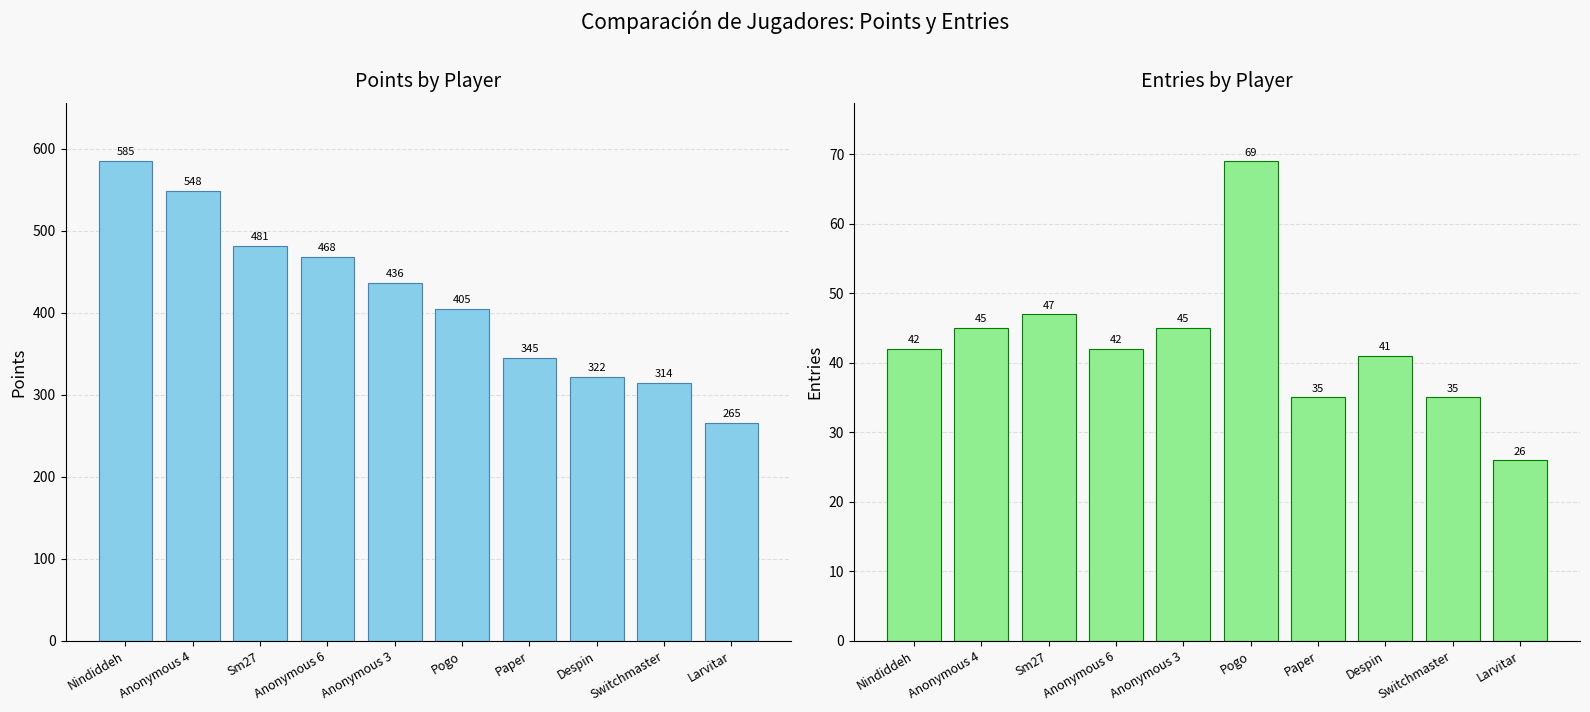

How many data points in Points are less than 436?

5